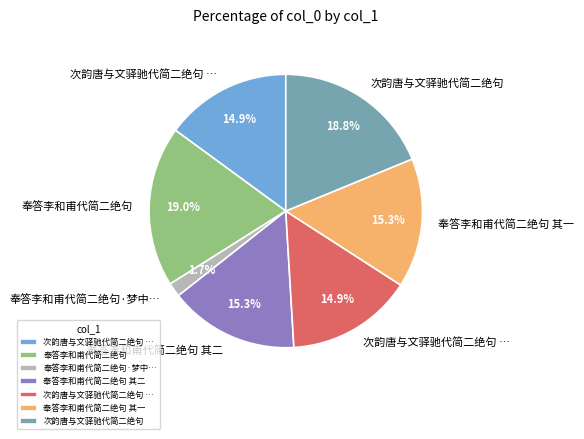

Does any single category account for the majority?

No